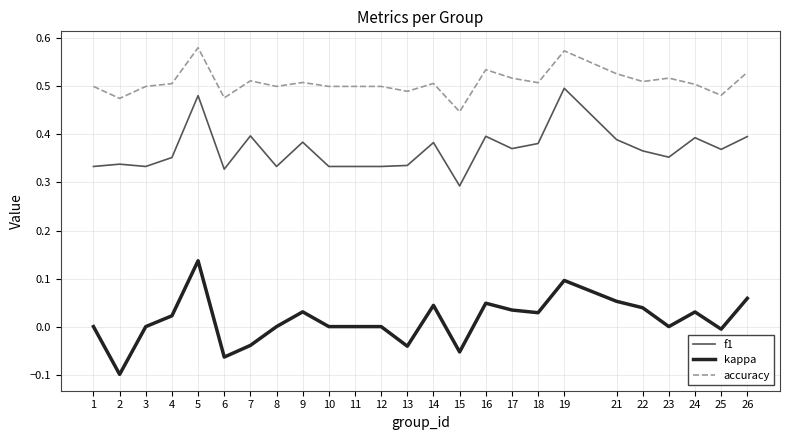

Is it true that kappa equals -0.0 at 6?

False